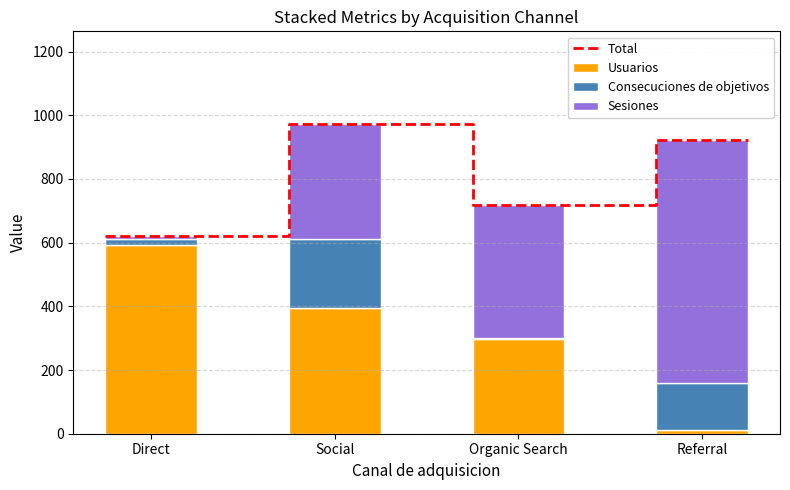

Which series has the widest spread of values?

Sesiones